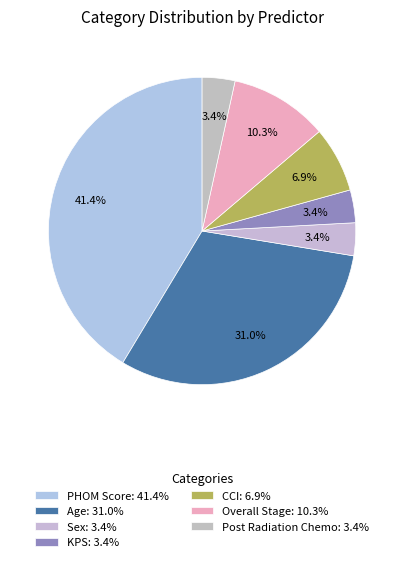

To the nearest percent, what is the combined percentage of Age and Post Radiation Chemo?

34%